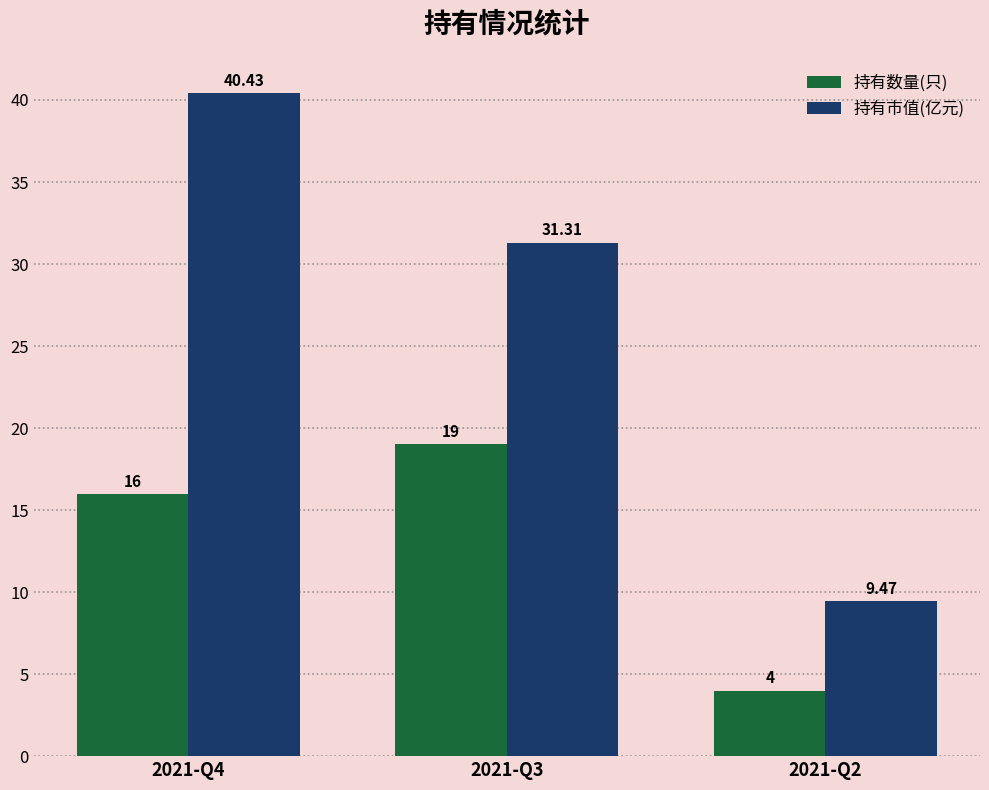

How many groups of bars are there?

3